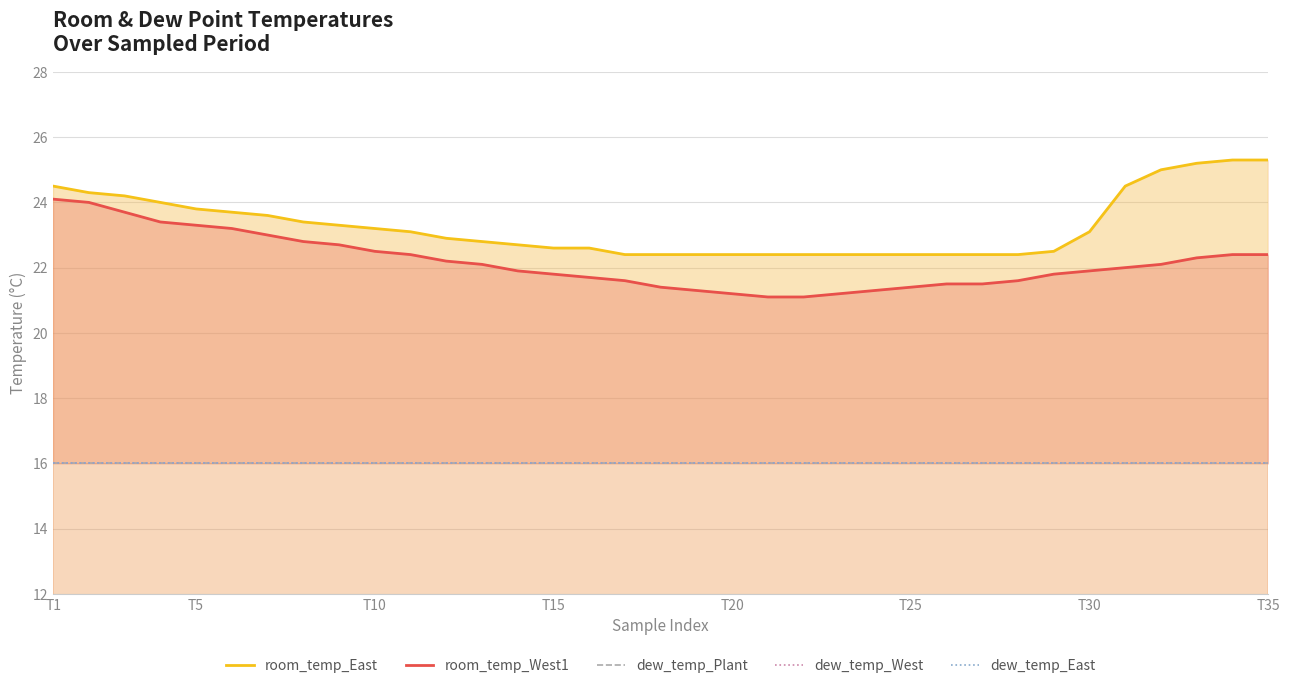

True or false: room_temp_East and room_temp_West1 intersect in this chart.

False